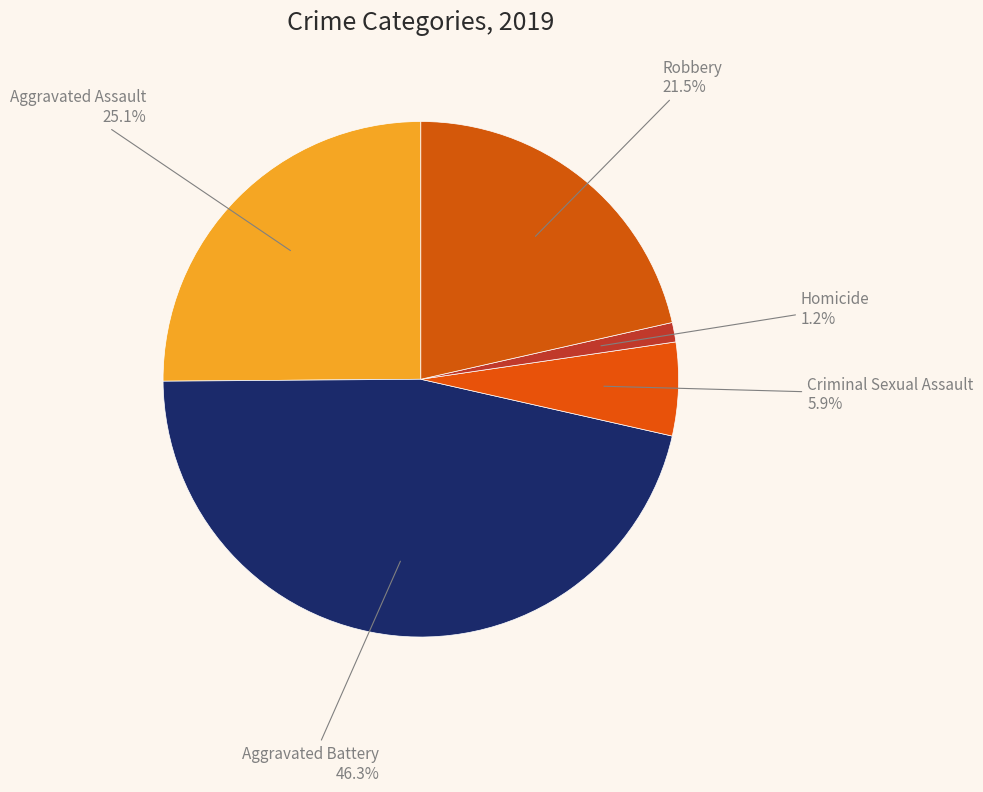

To the nearest percent, what is the difference between the Criminal Sexual Assault and Aggravated Assault slice percentages?

19%